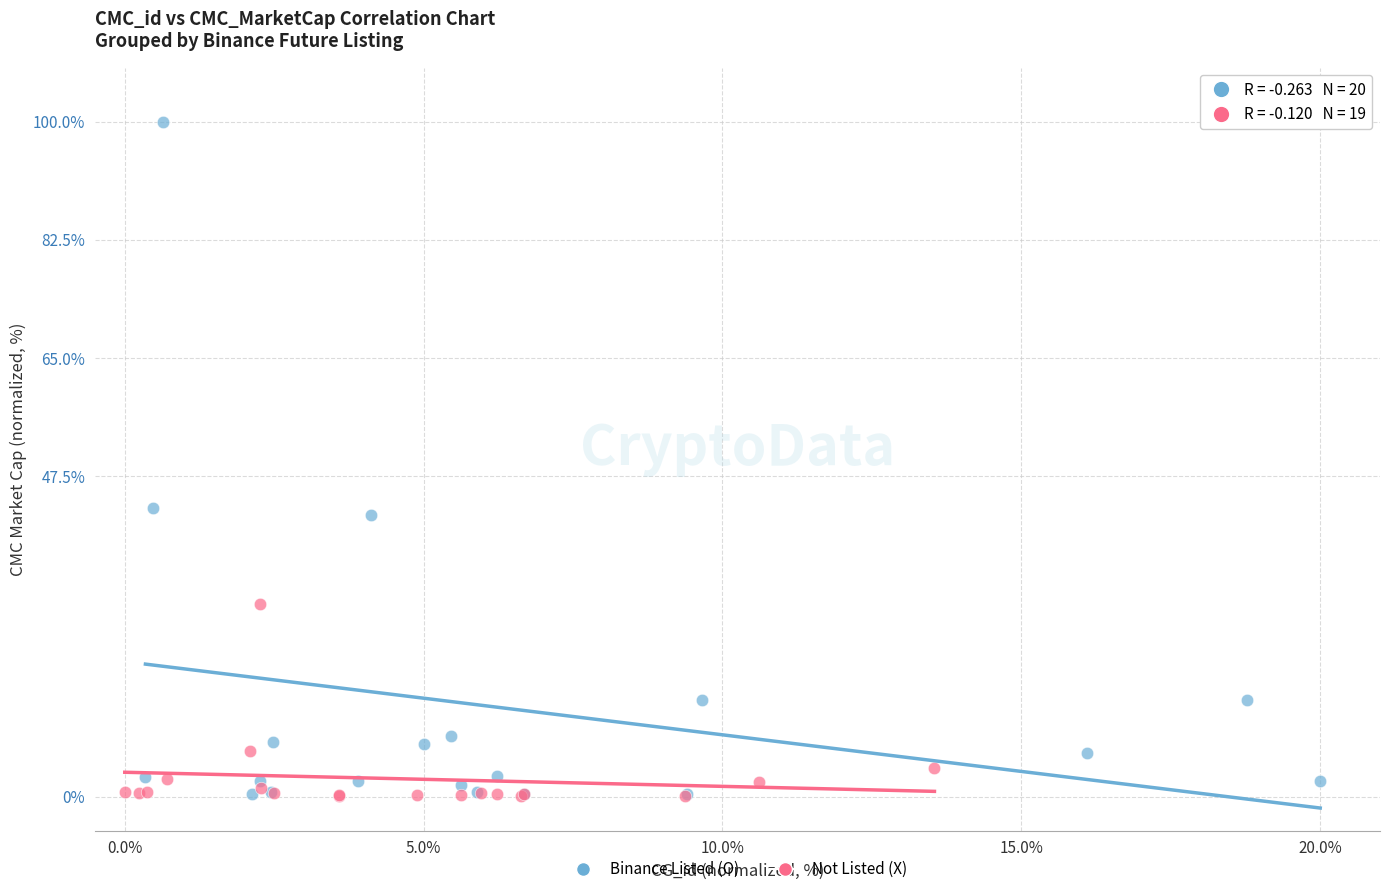

Which series has the widest spread of Y values?

Binance Listed (O)